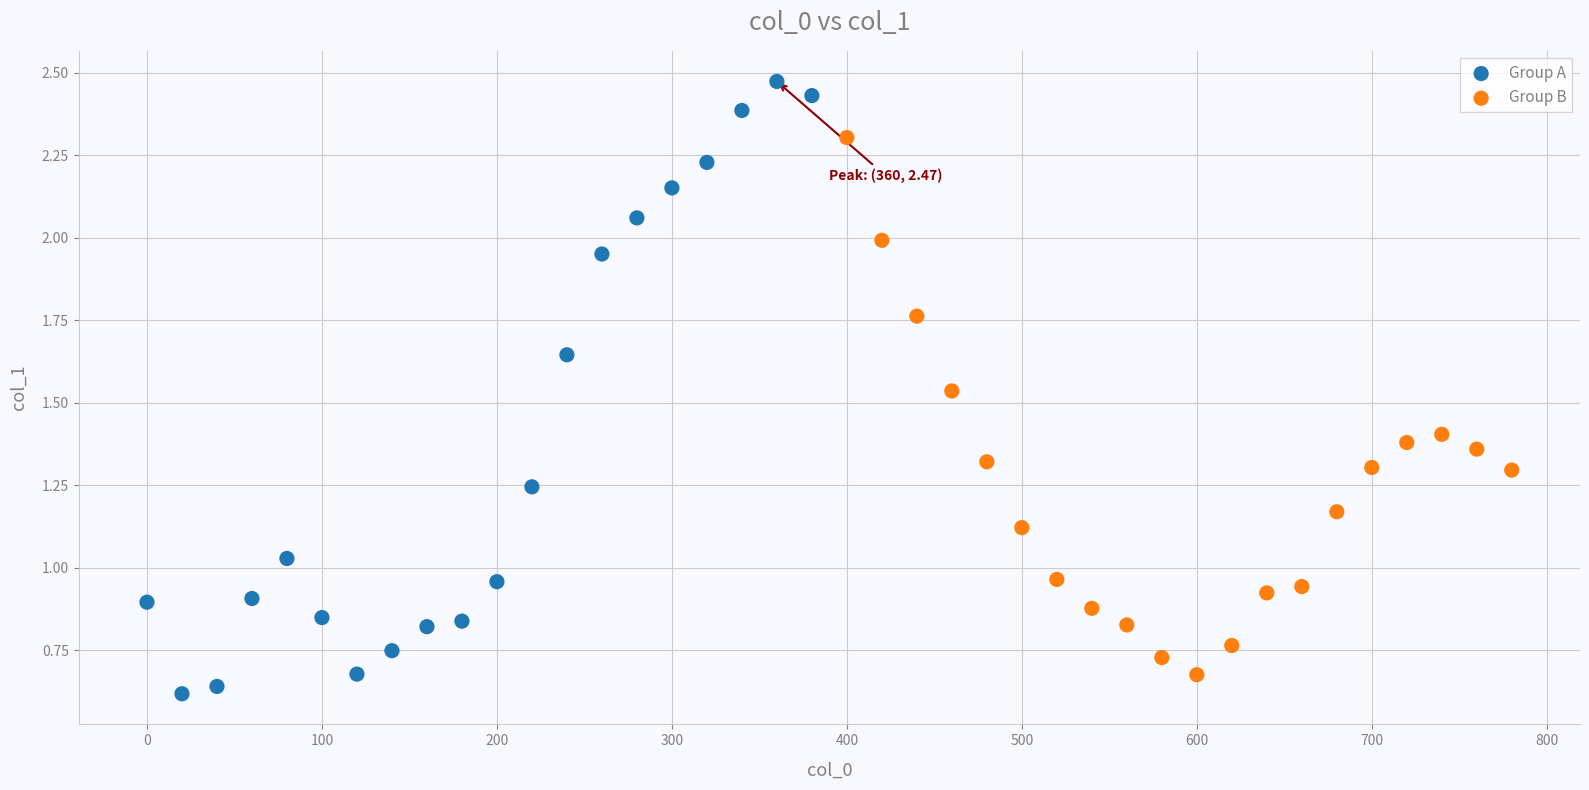

Which series reaches the maximum Y coordinate?

Group A